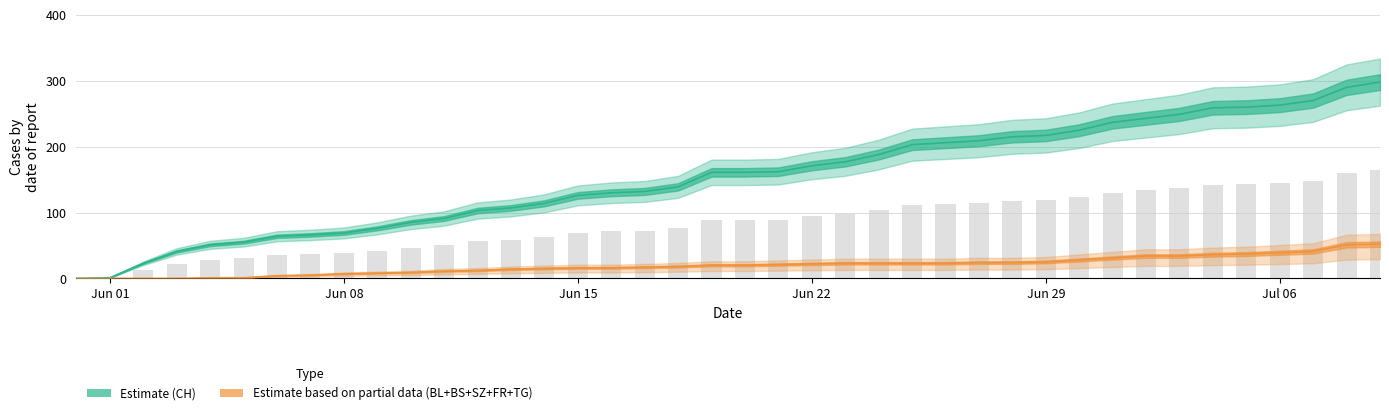

Which series has the largest total across all categories?

CH